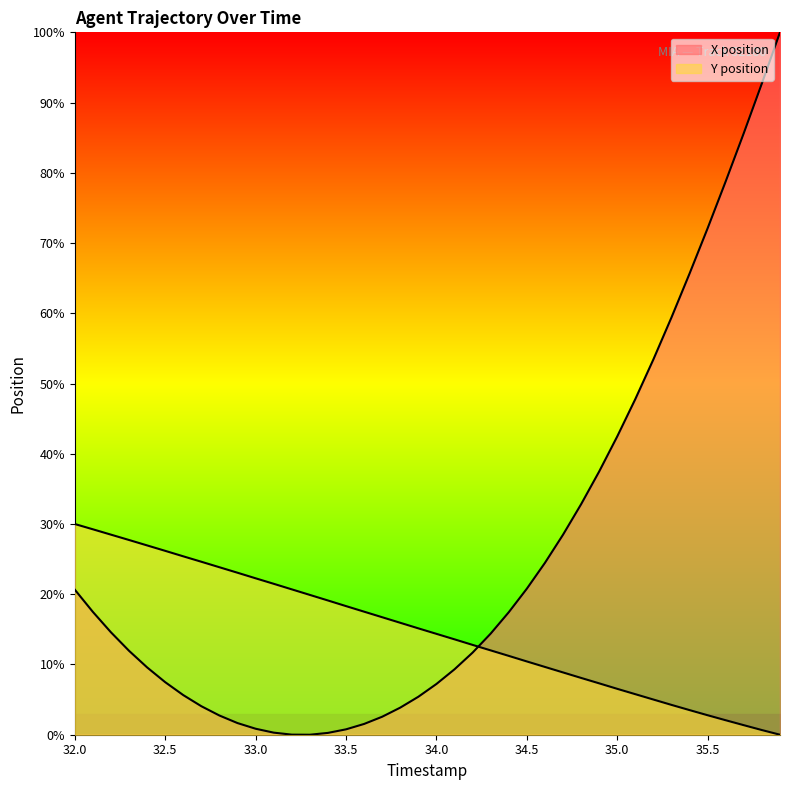

At which category does the chart reach its peak across all series?

35.9